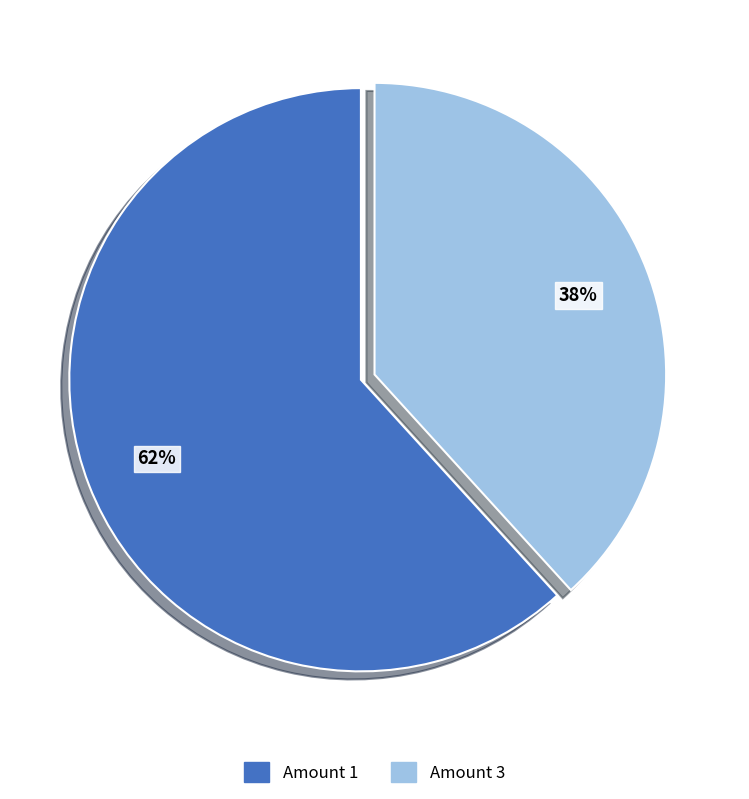

To the nearest percent, what is the average slice percentage?

50%